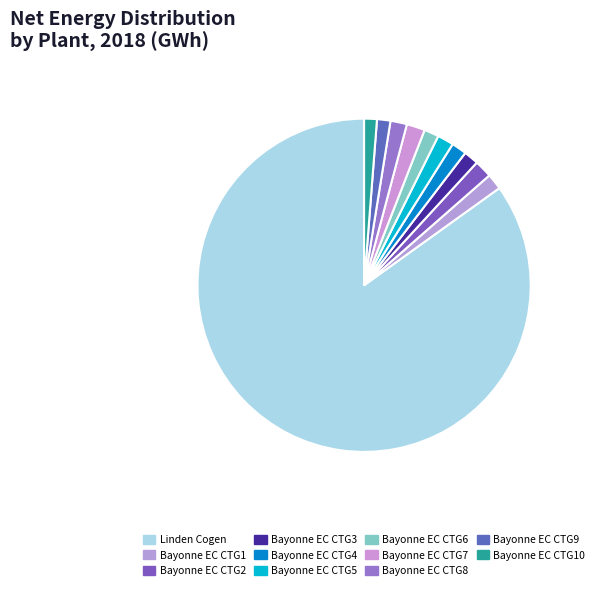

Which category accounts for the majority?

Linden Cogen